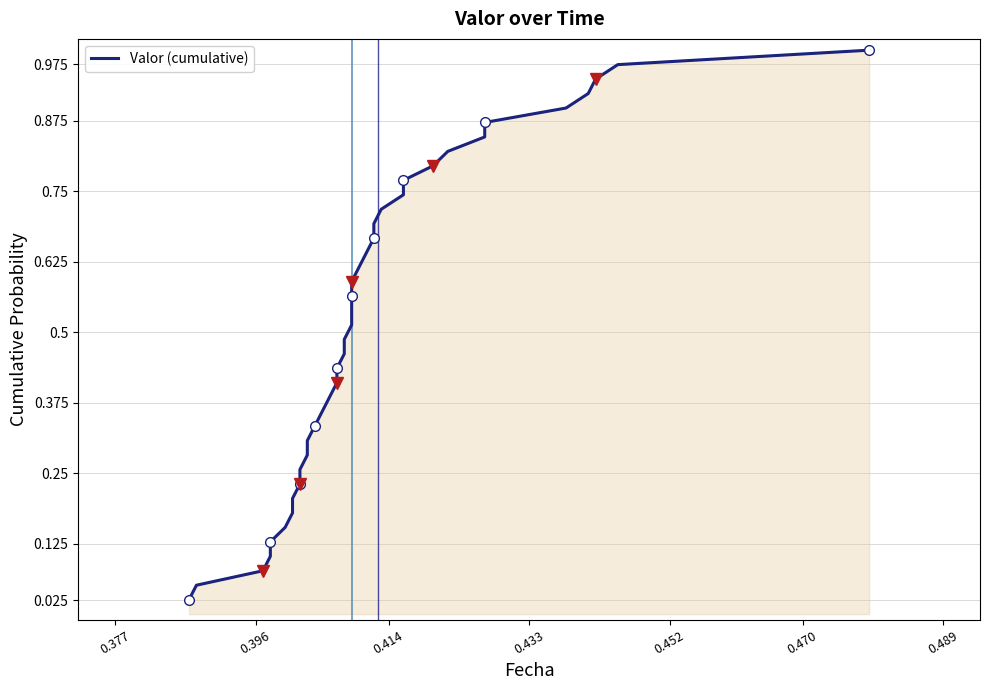

Is it true that the value at 0.396 is 0.1?

True